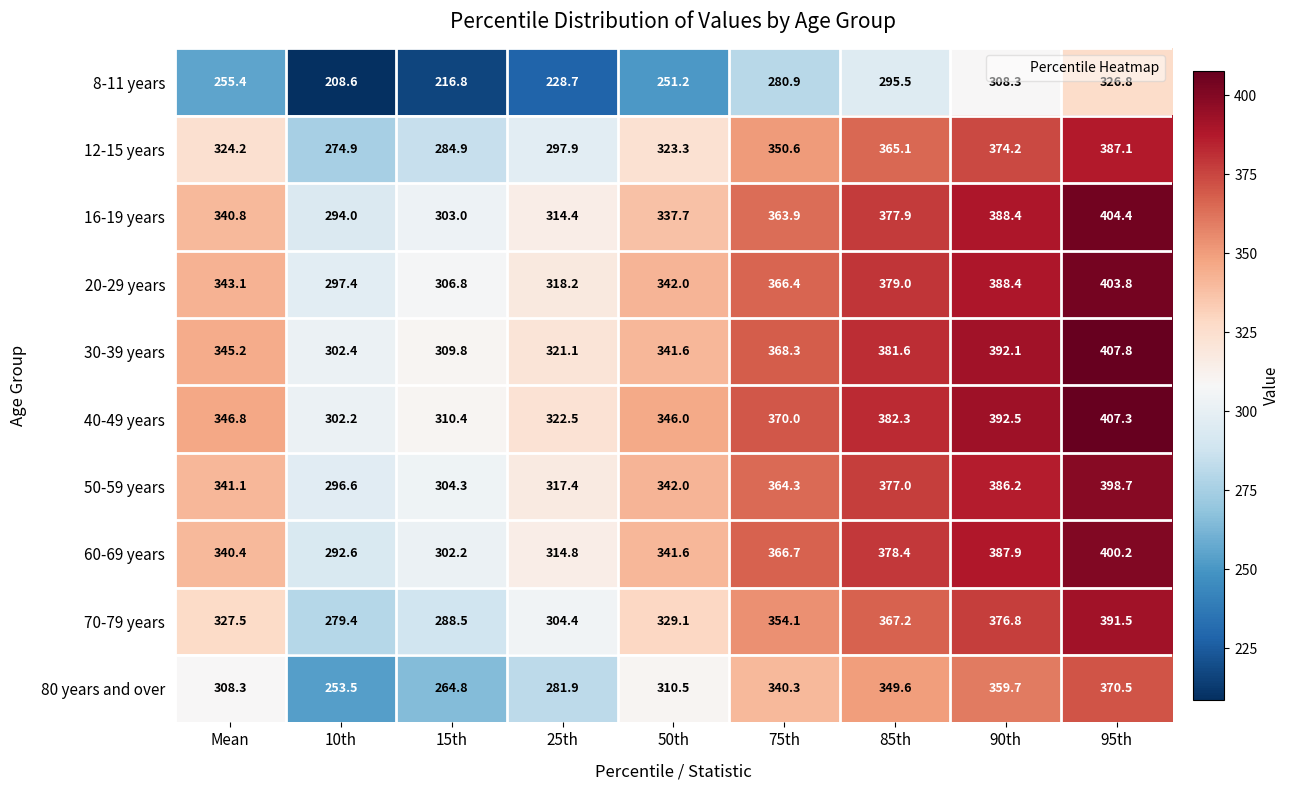

What is the minimum value for 12-15 years?

274.9